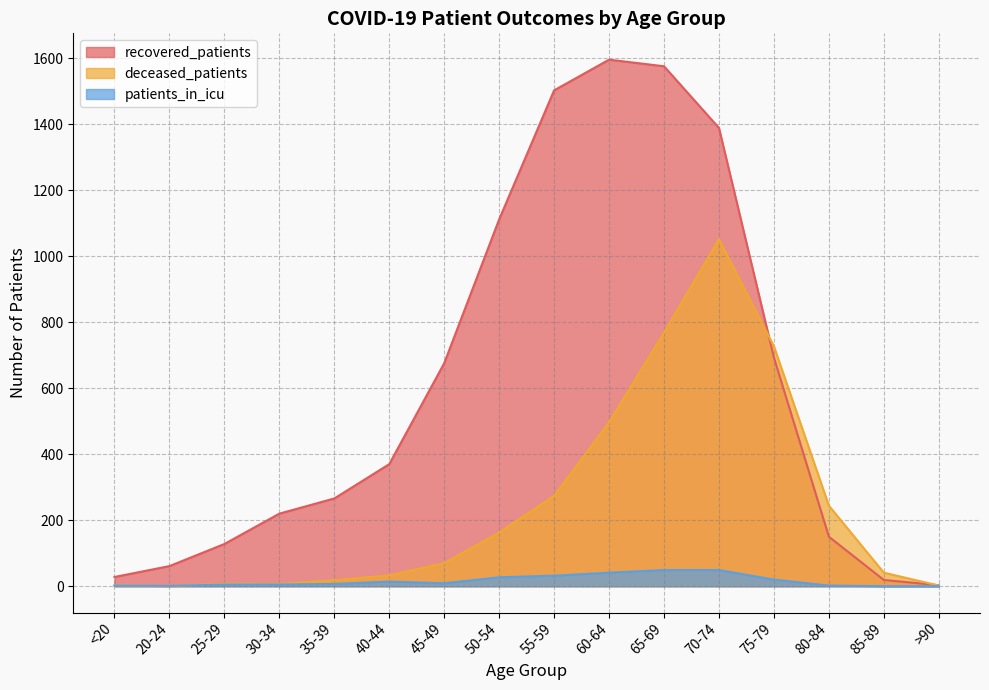

True or false: recovered_patients has a value of 1112 at 50-54.

True